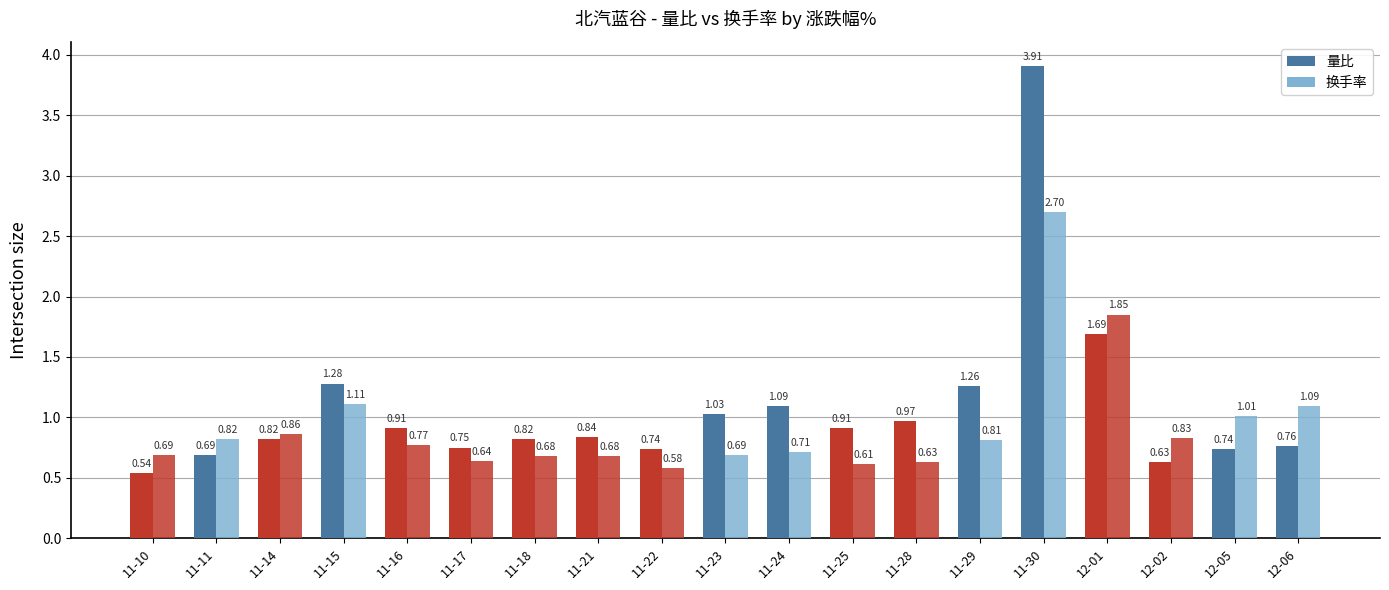

At which category does the chart reach its minimum across all series?

11-10